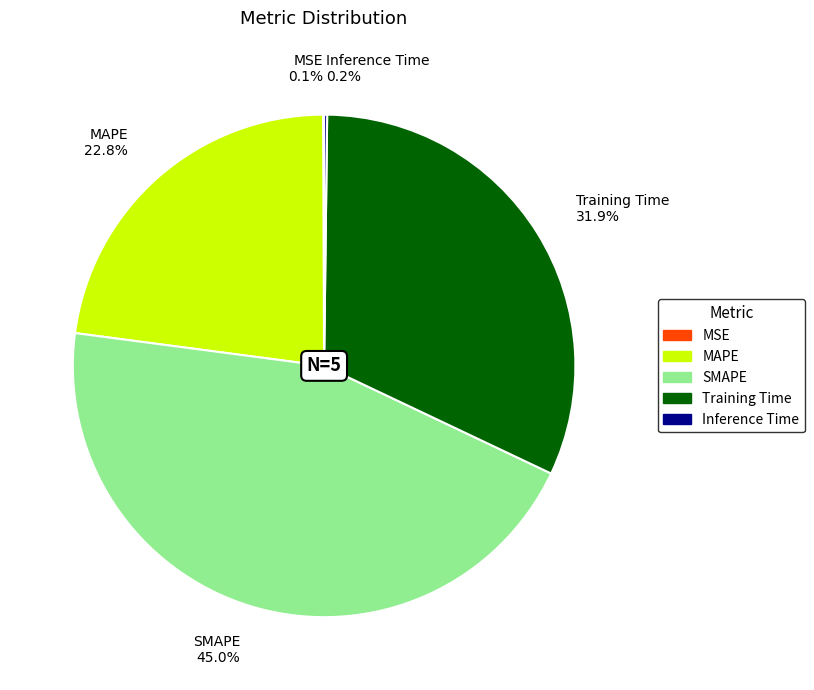

Which category has the biggest portion of the pie?

SMAPE